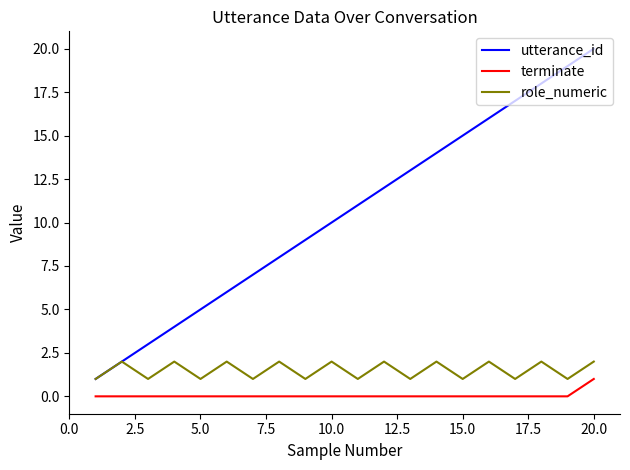

What is the maximum value shown in the chart?

20